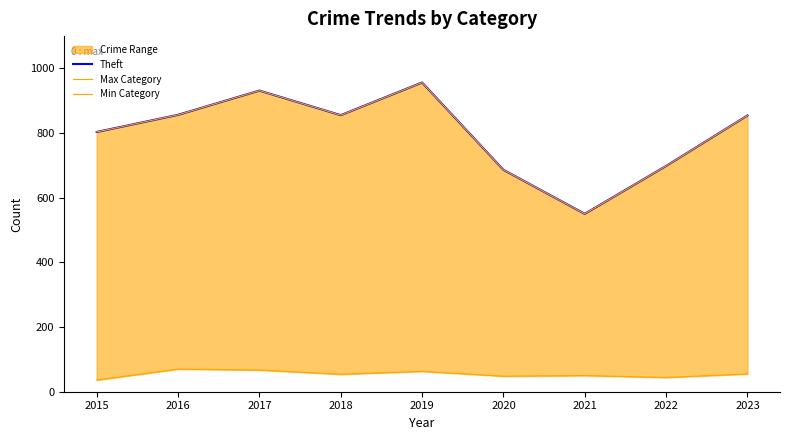

Which category has the highest value across all series?

2019